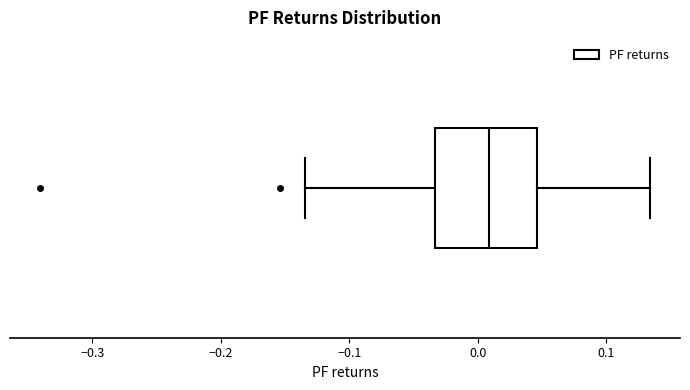

Where is the right edge of the box on the x-axis? The values are not printed on the chart, so give them approximately, as read against the axis.

0.05